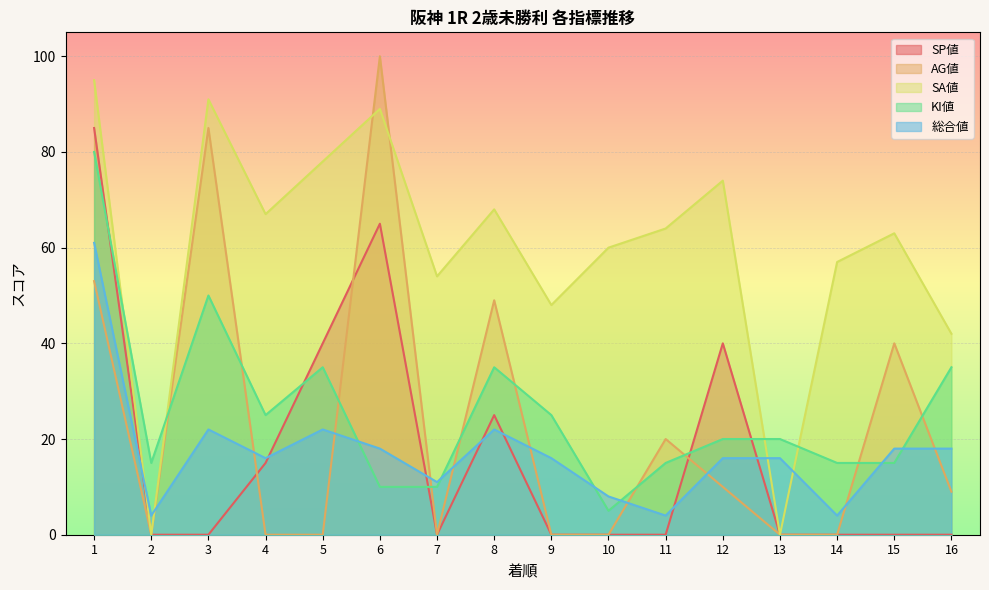

What is the average value of the KI値 series?

26